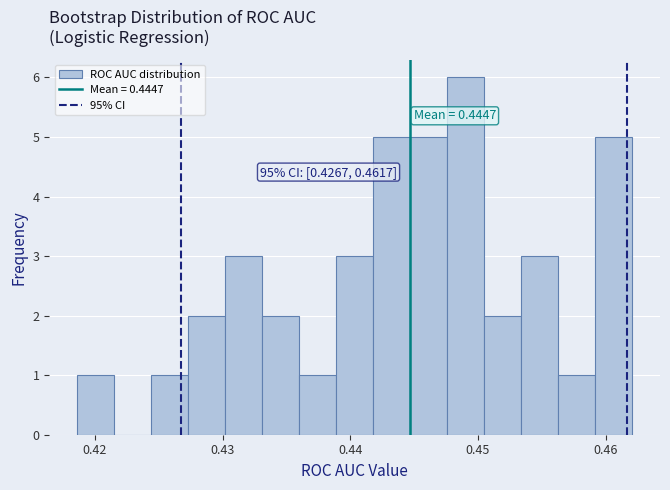

Read against the x-axis, roughly where is the centre of the tallest bar?

0.449